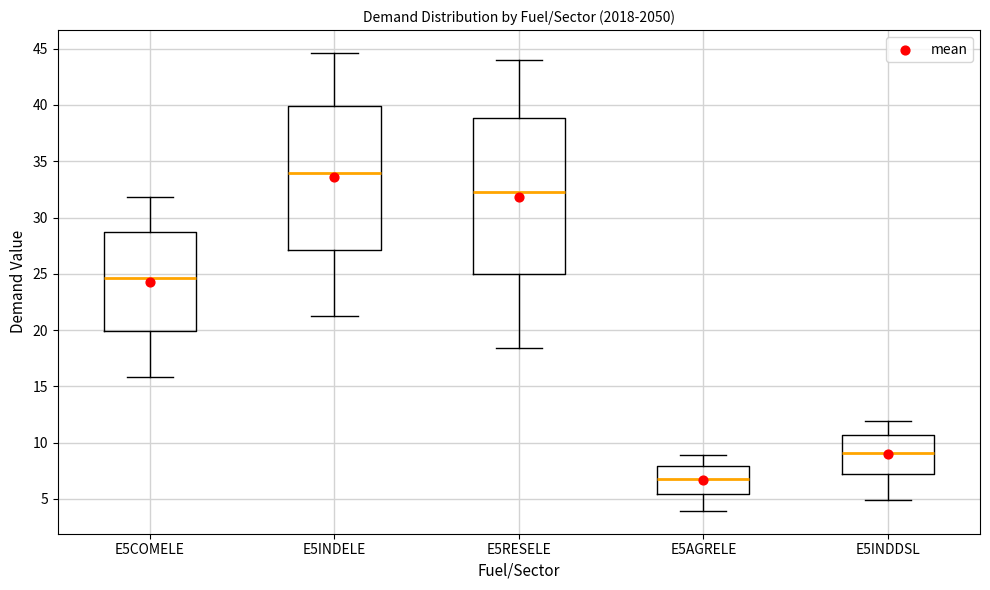

Which box's median line is the lowest?

E5AGRELE